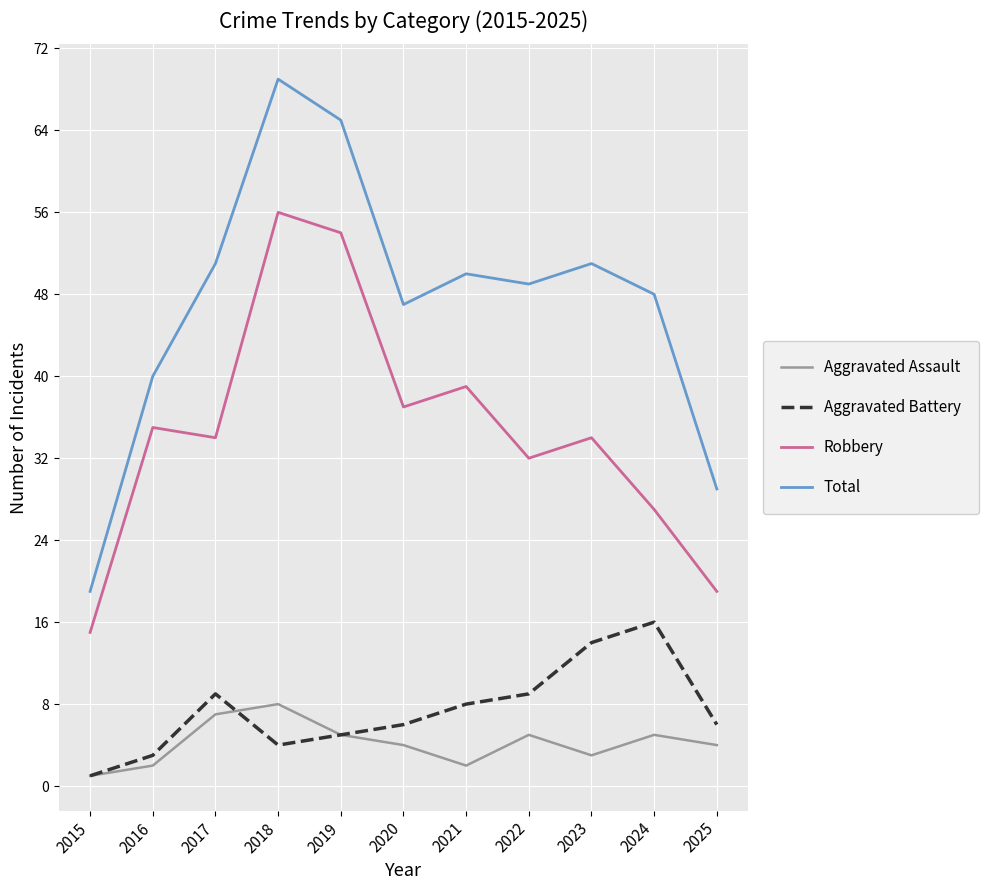

At 2020, list the series in order from smallest to largest.

Aggravated Assault, Aggravated Battery, Robbery, Total